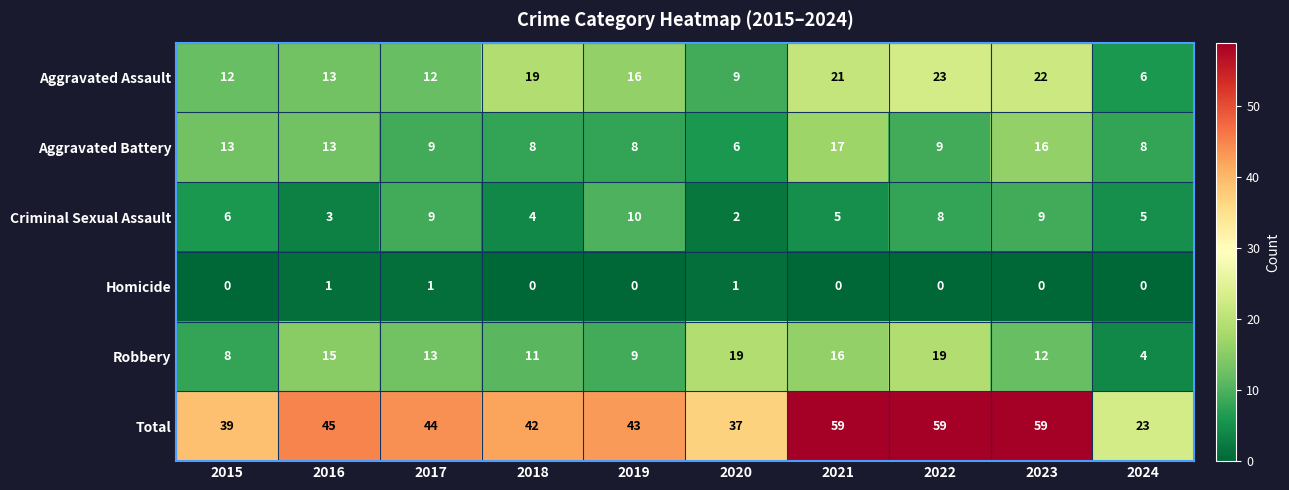

What is the average value of the Aggravated Assault series?

15